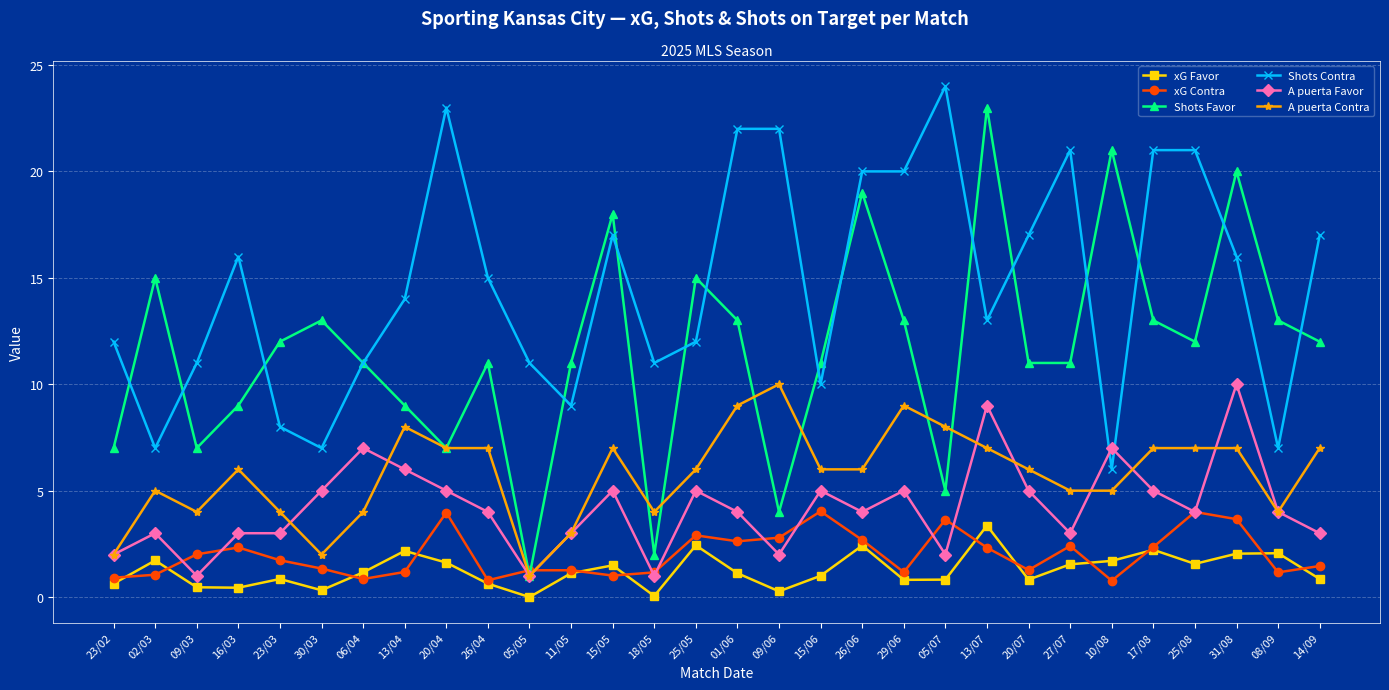

What is the total value across all series at 15/05?

49.5